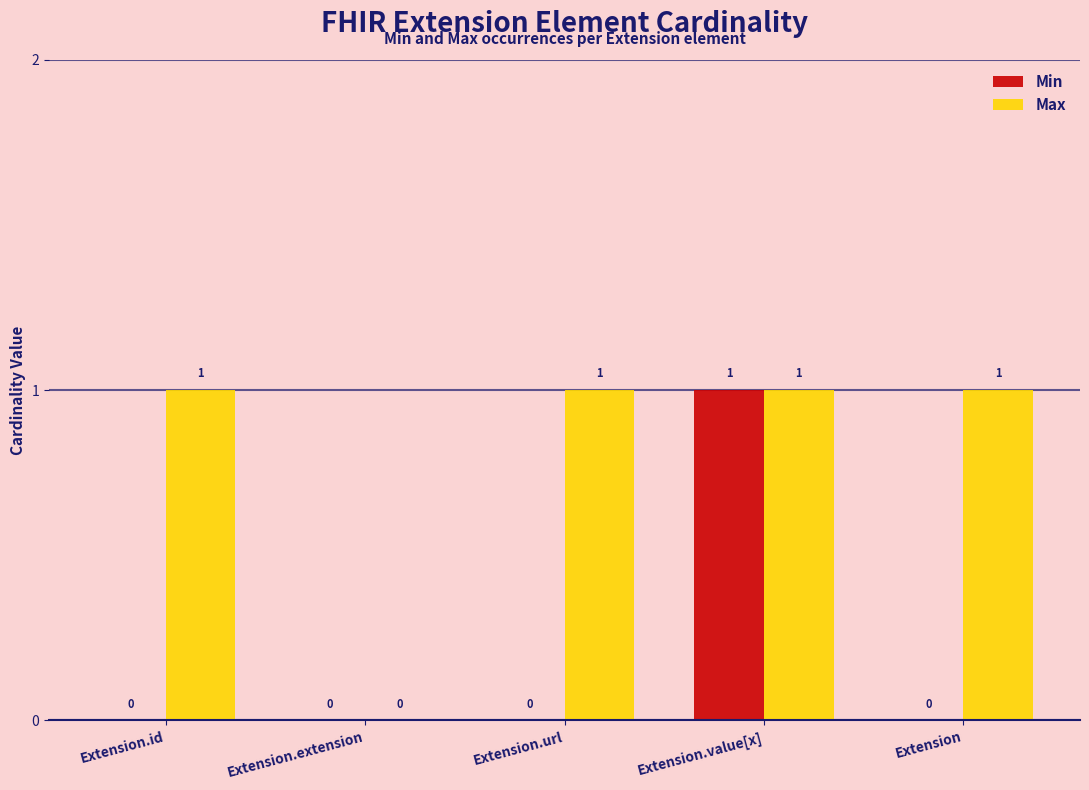

Between Extension.id and Extension.extension, which series saw the biggest shift?

Max